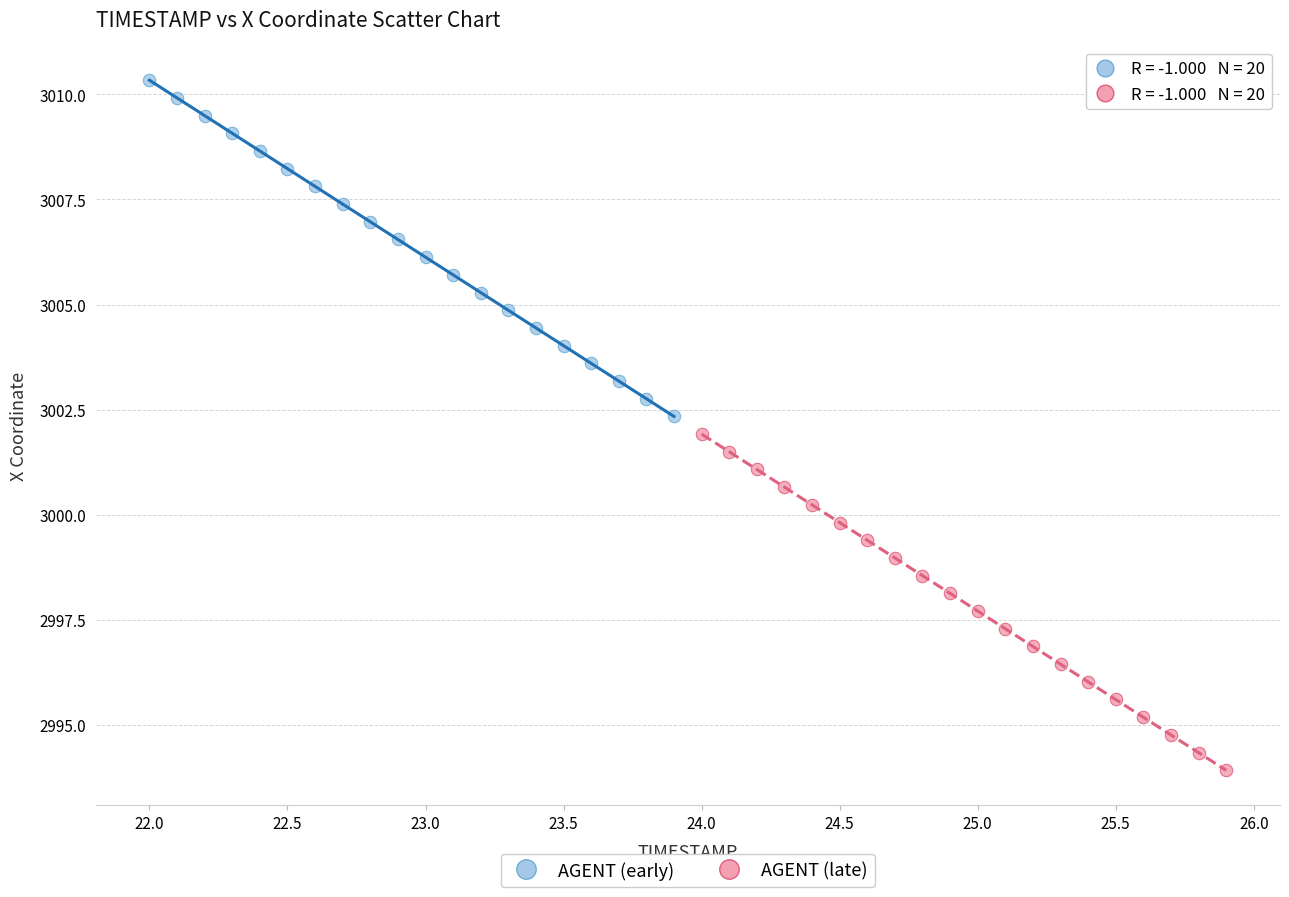

Which series reaches the minimum Y coordinate?

AGENT (late)